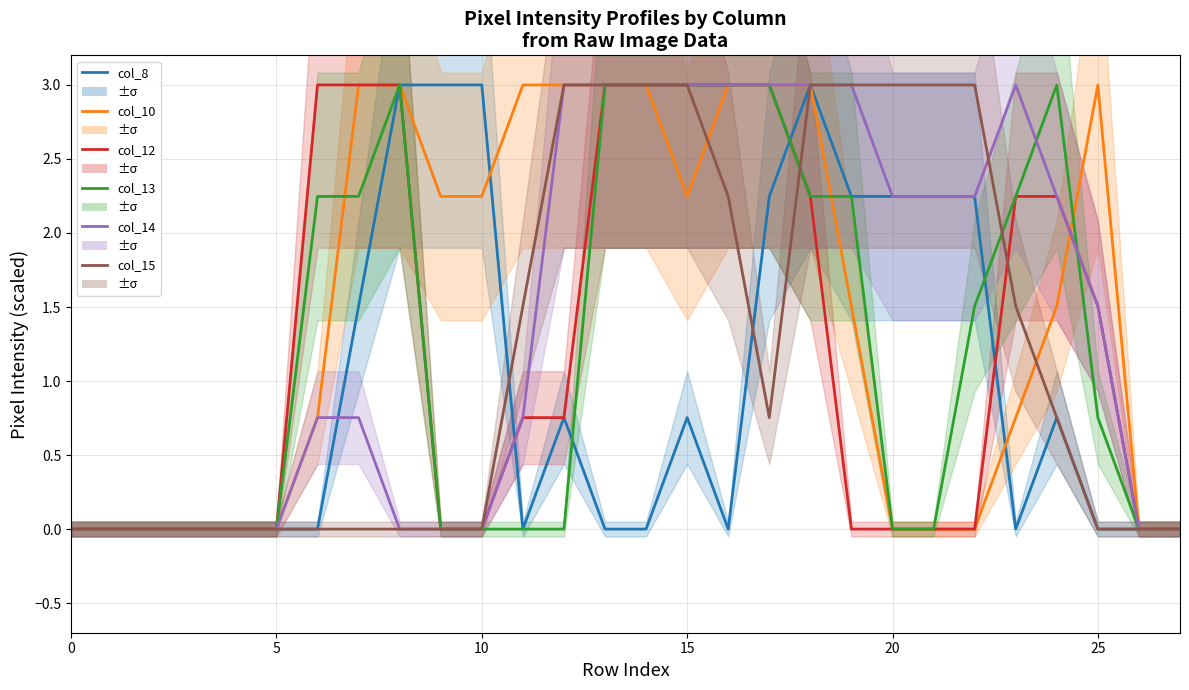

In col_10, how many points are higher than both neighbors (excluding endpoints)?

1